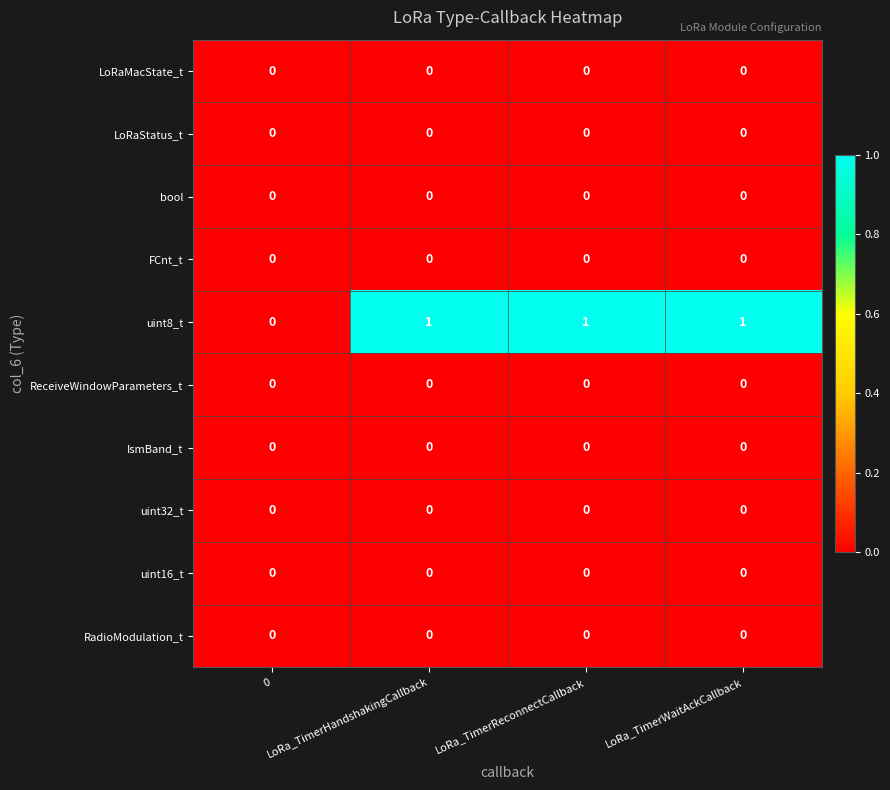

Which series has the widest spread of values?

uint8_t